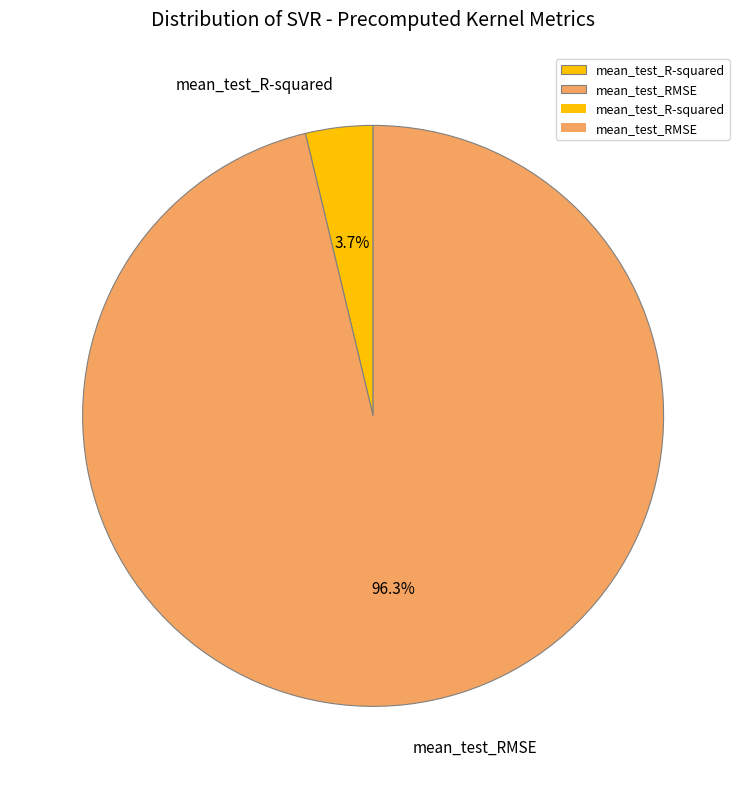

Which category accounts for the majority?

mean_test_RMSE